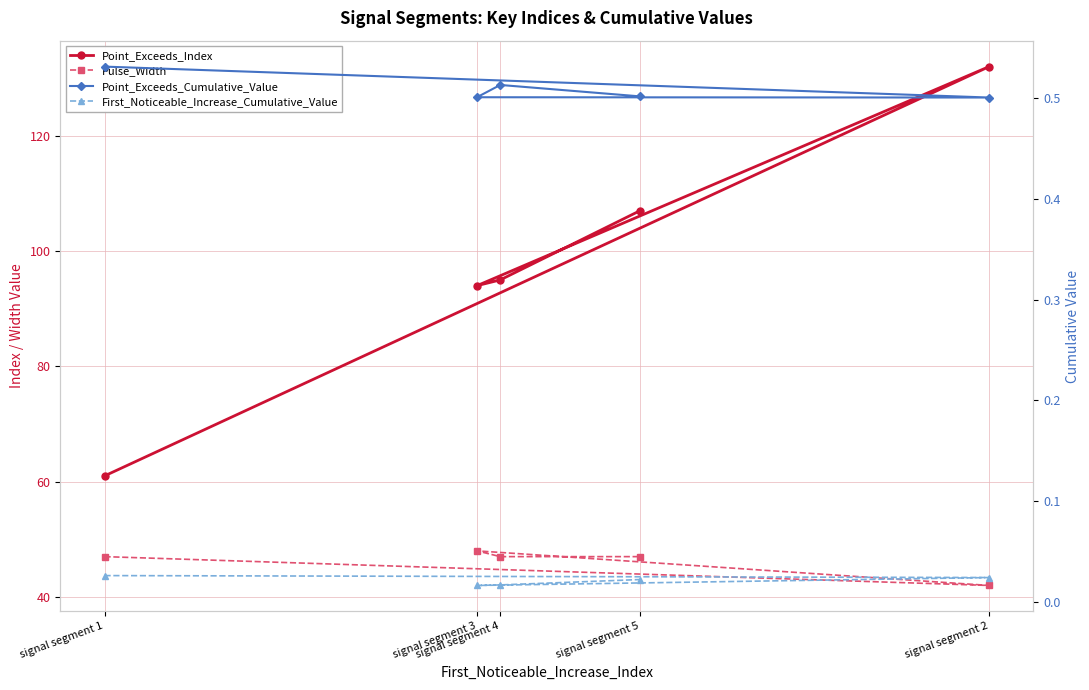

Reading left to right, list all the values displayed in this chart.

Point_Exceeds_Index: 61.0	132.0	94.0	95.0	107.0
Pulse_Width: 47.0	42.0	48.0	47.0	47.0
Point_Exceeds_Cumulative_Value: 0.5	0.5	0.5	0.5	0.5
First_Noticeable_Increase_Cumulative_Value: 0.0	0.0	0.0	0.0	0.0